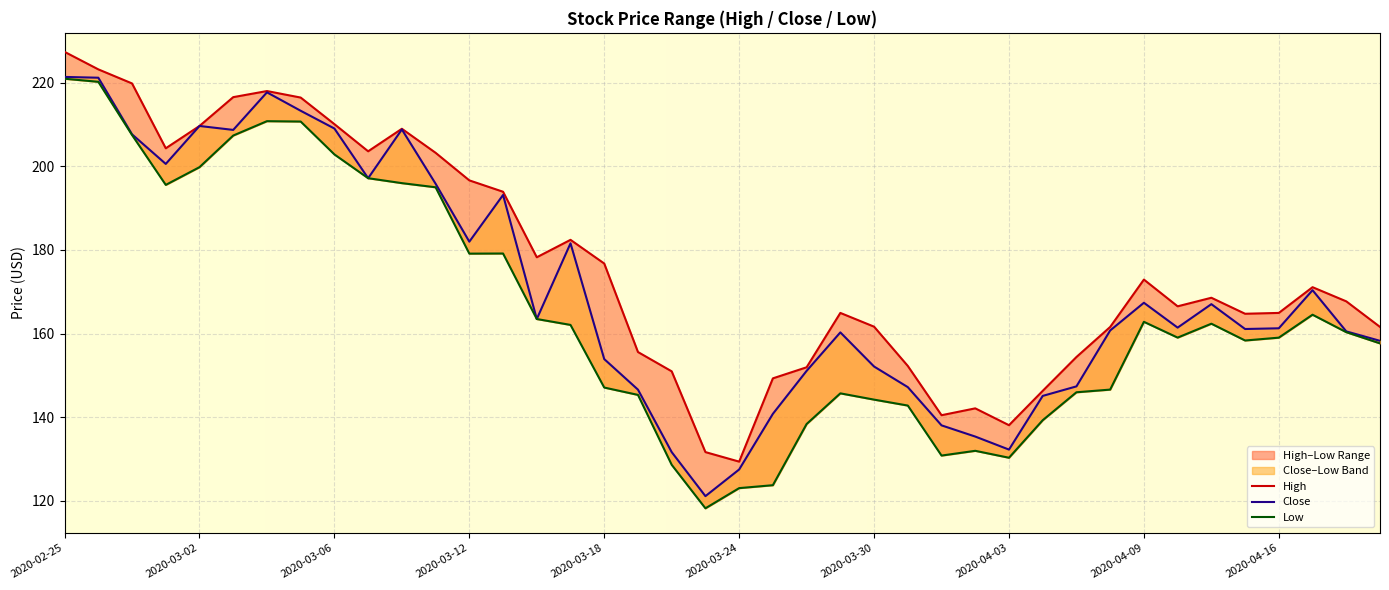

True or false: Close and Low cross at least once.

False